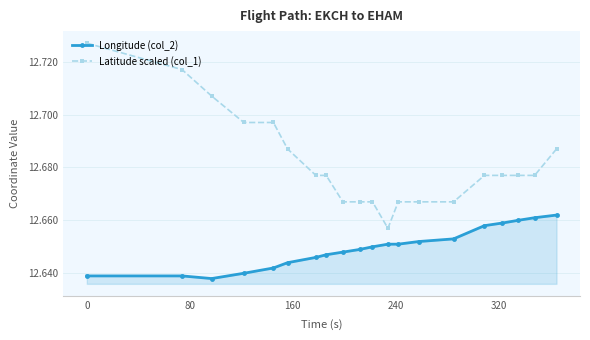

What are all the series names shown in the legend?

Longitude (col_2), Latitude scaled (col_1)